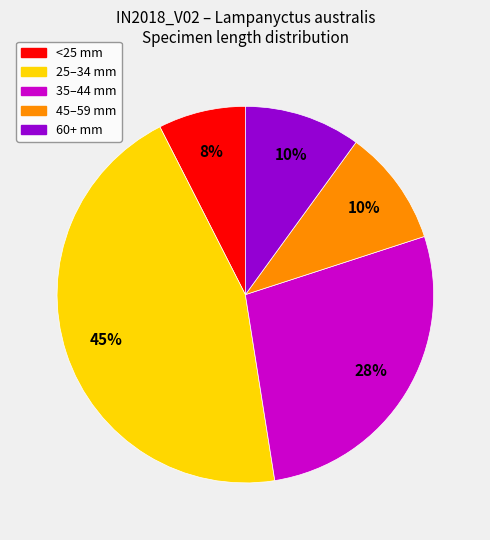

To the nearest percent, what is the average slice percentage?

20%